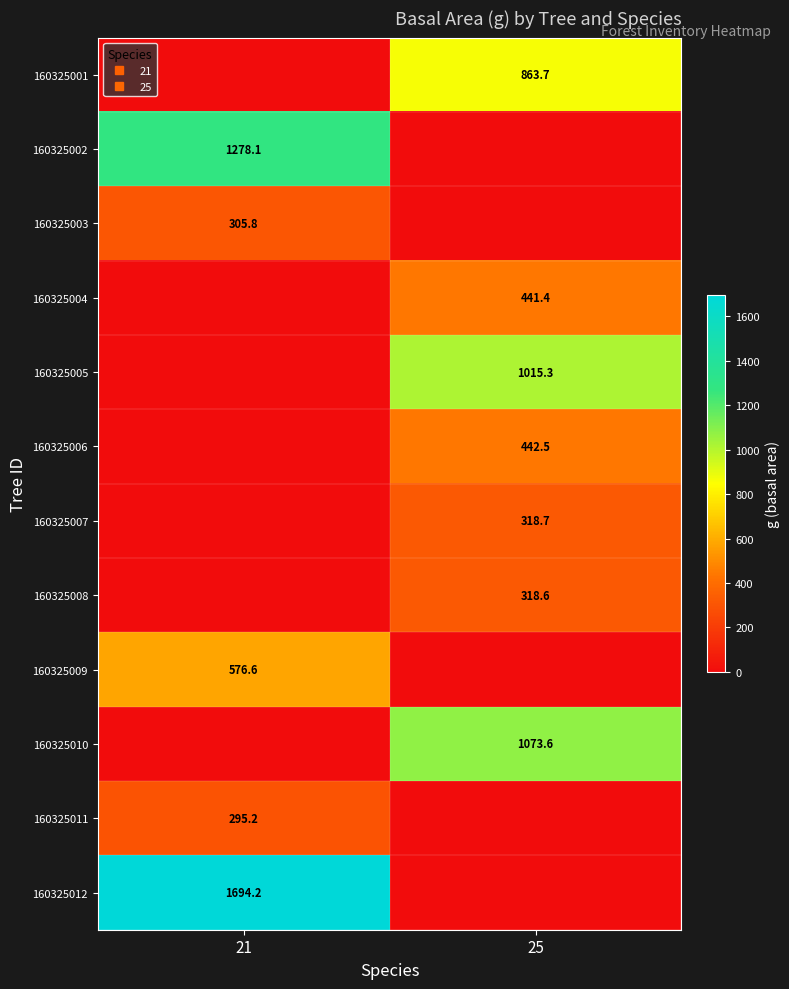

The 160325010 series shows -624.8 at 21. True or false?

False